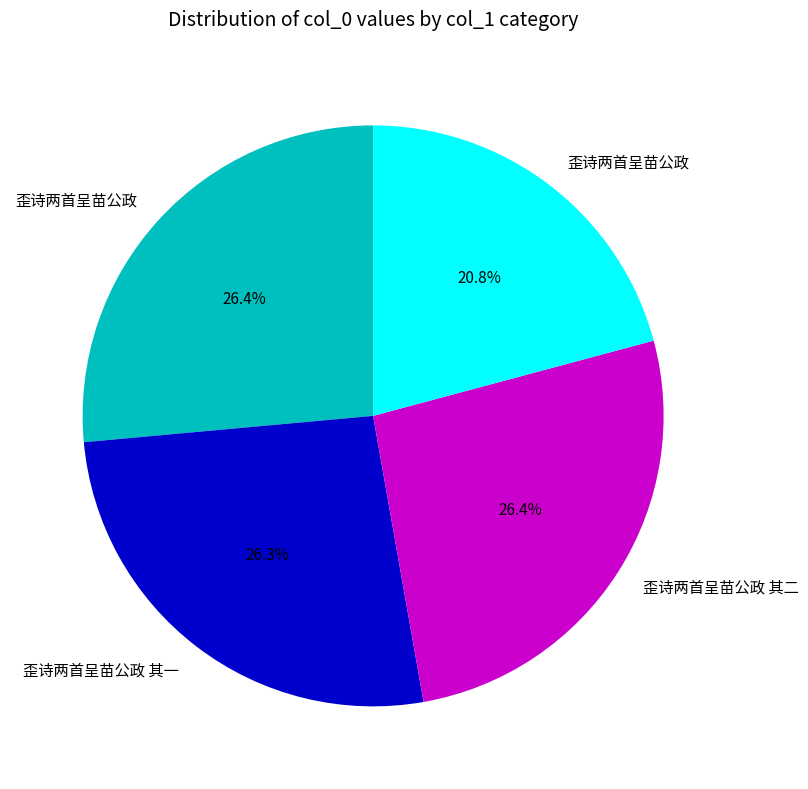

Is there any slice that represents more than half of the pie?

No